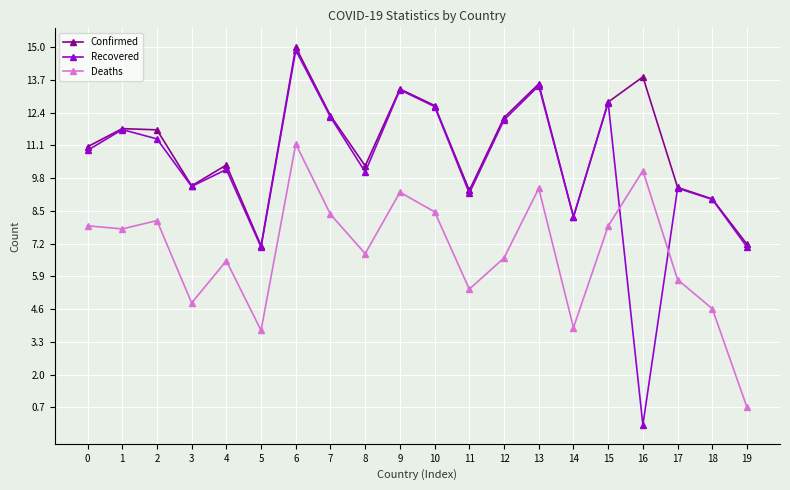

At which label does Deaths reach its peak?

6